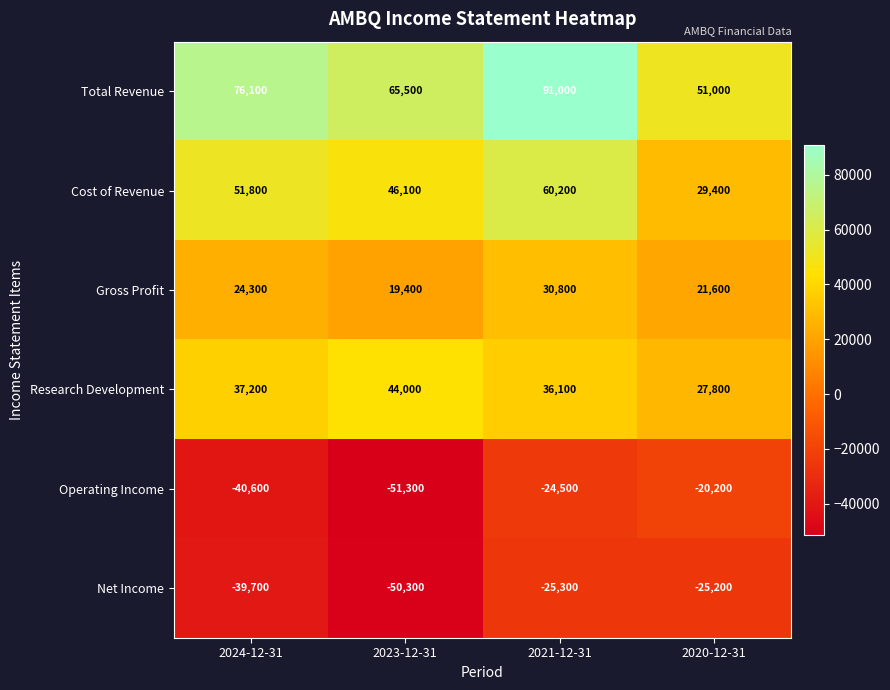

Which series changed the most between 2024-12-31 and 2020-12-31?

Total Revenue